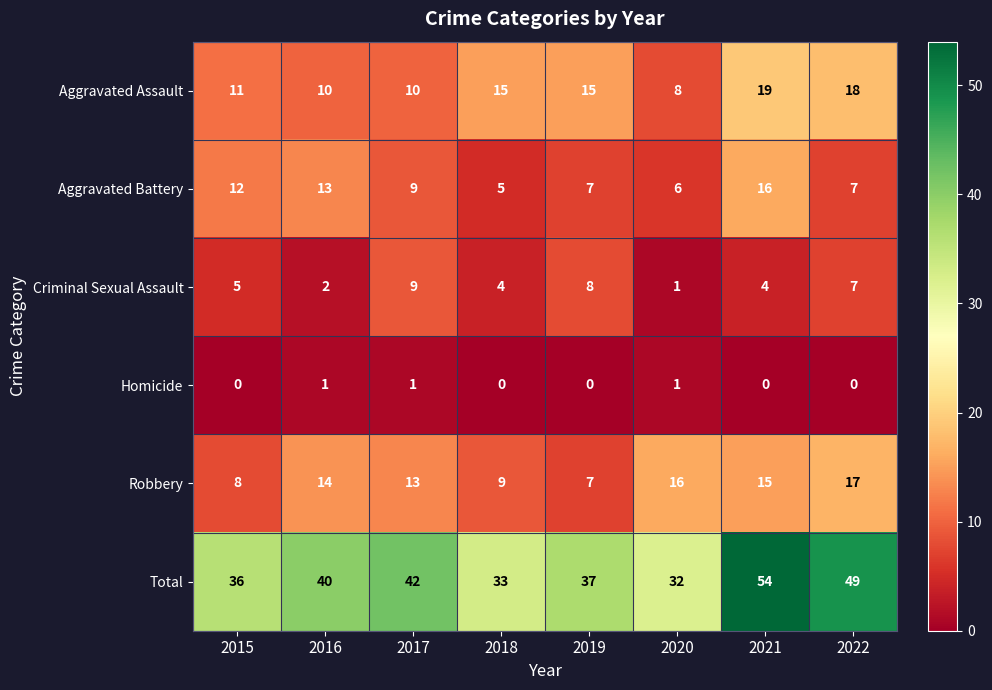

What is the sum of the Total values at 2022 and 2017?

91